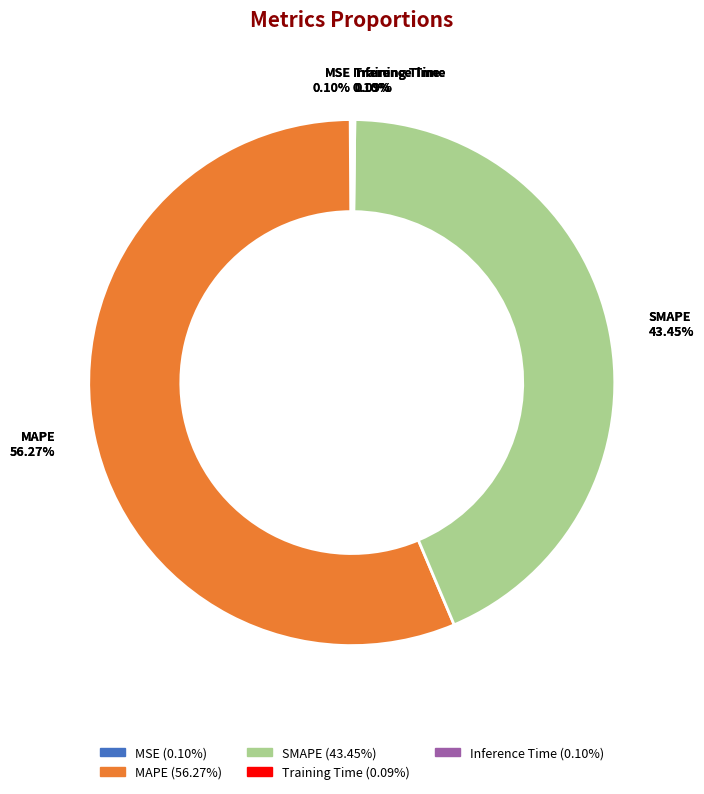

Which slice is the smallest?

Training Time